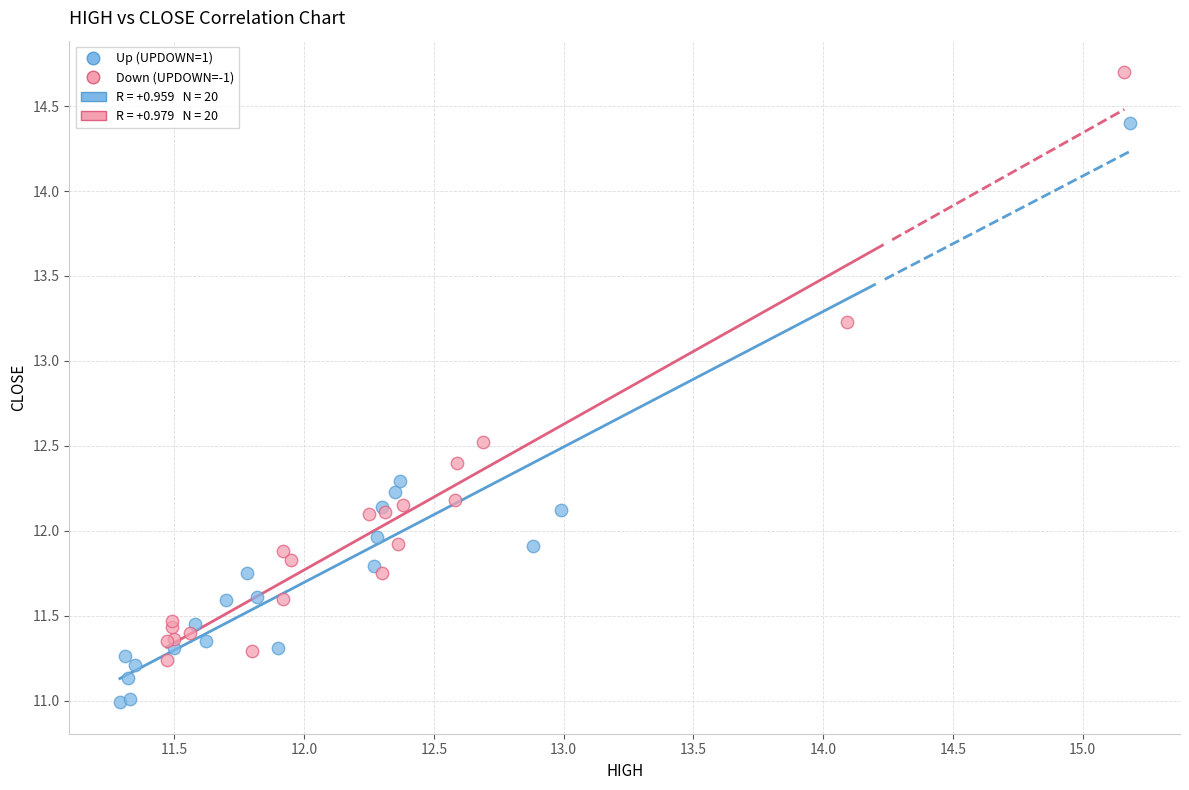

Which series reaches the maximum Y coordinate?

Down (UPDOWN=-1)